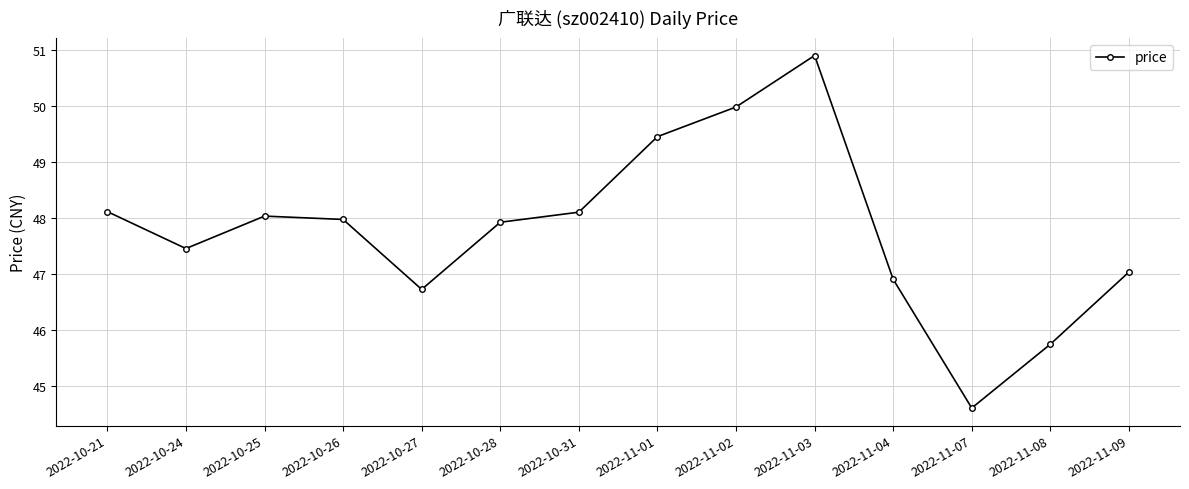

What is the value of the 13th point from the left?

45.7